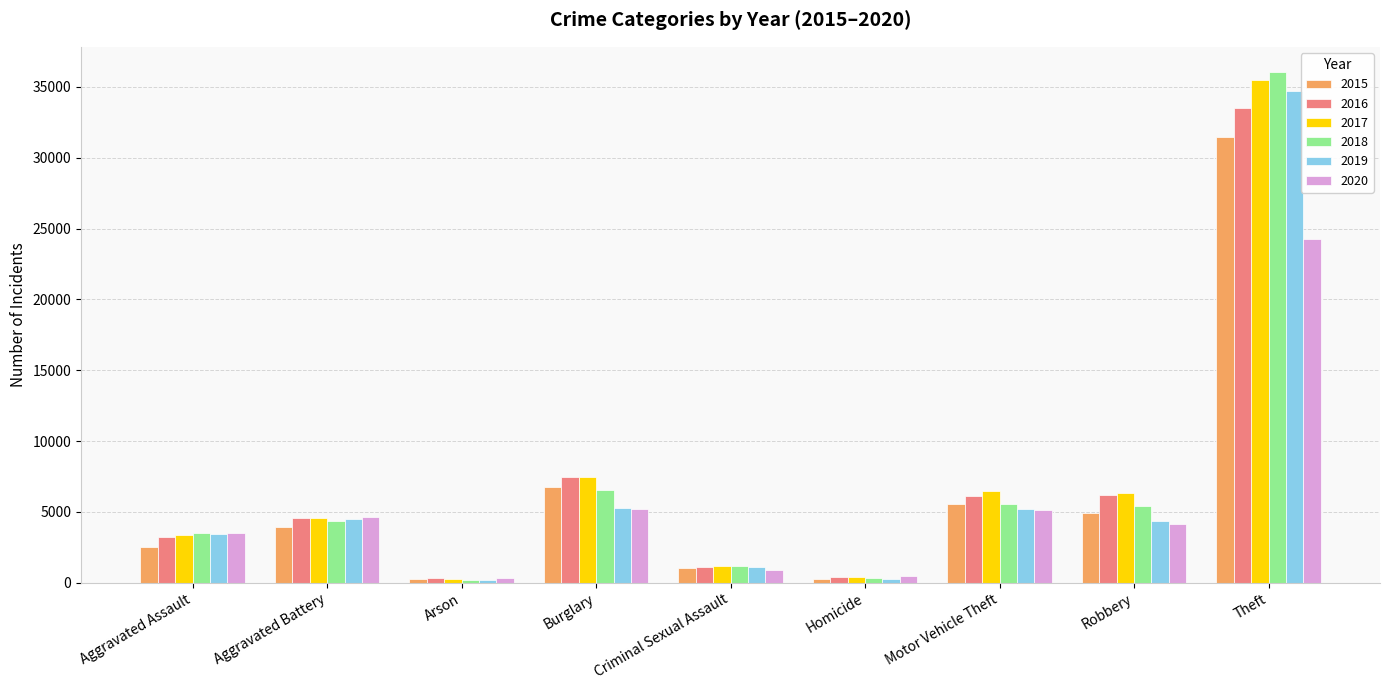

Where is 2015 nearest to the value 15850?

Burglary